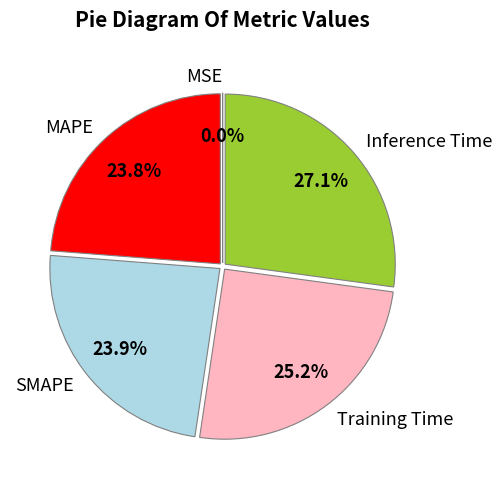

Does MAPE account for over 50% of the chart?

No